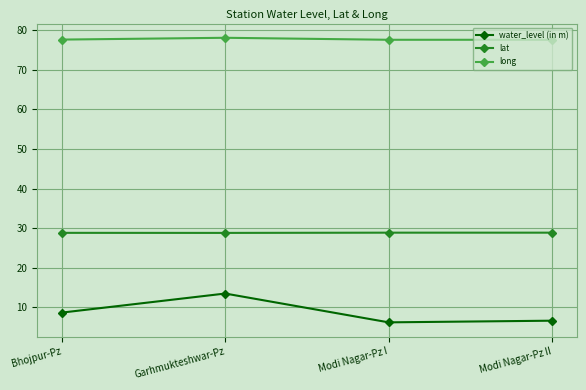

True or false: lat and long cross at least once.

False